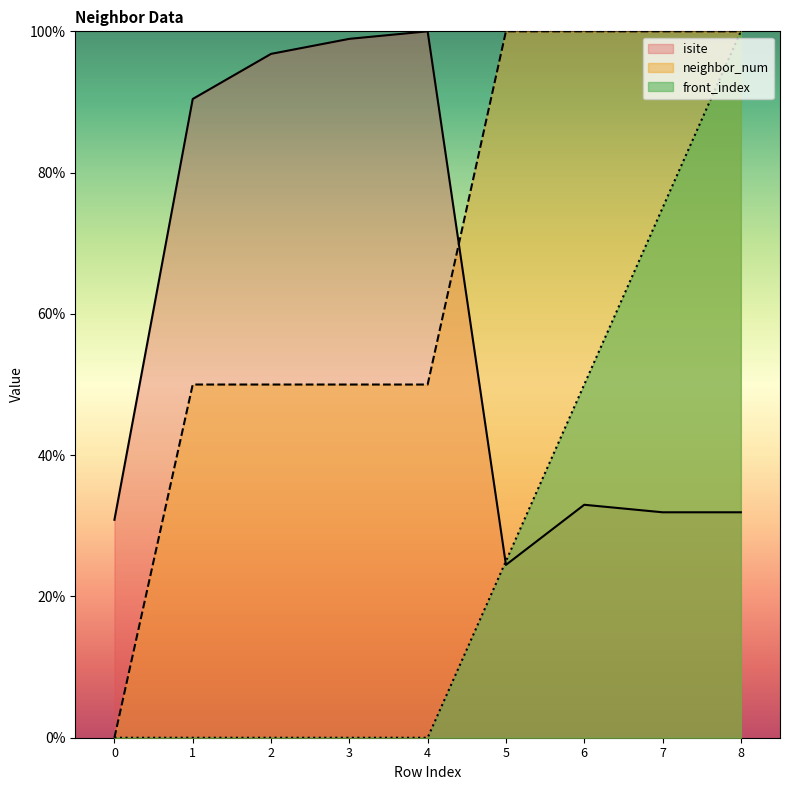

How many interior local valleys does the isite series have?

1